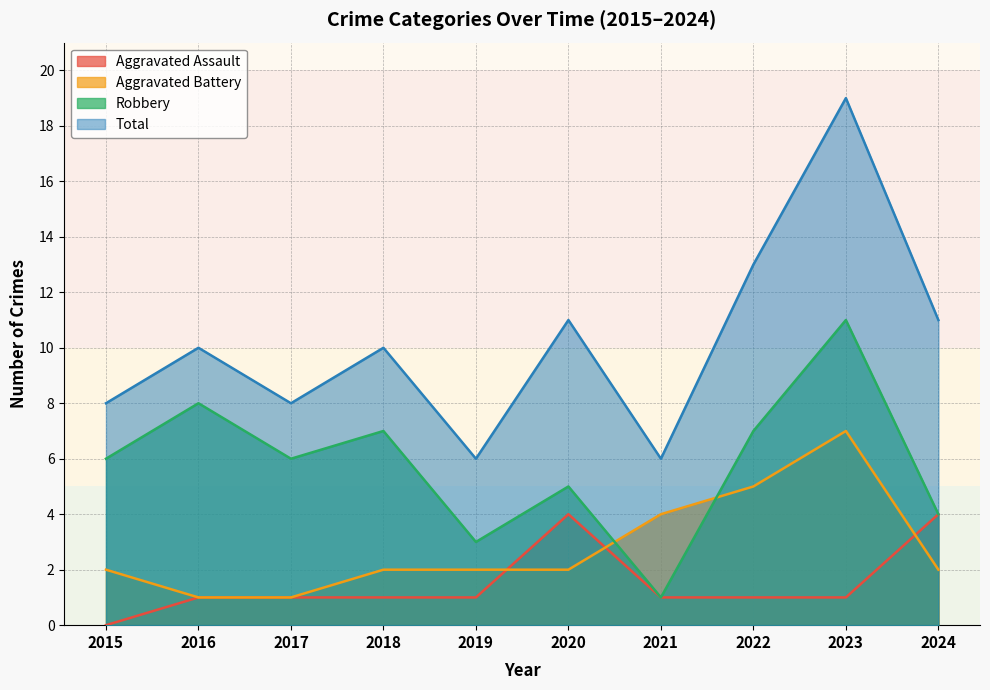

Which series has the largest total across all categories?

Total